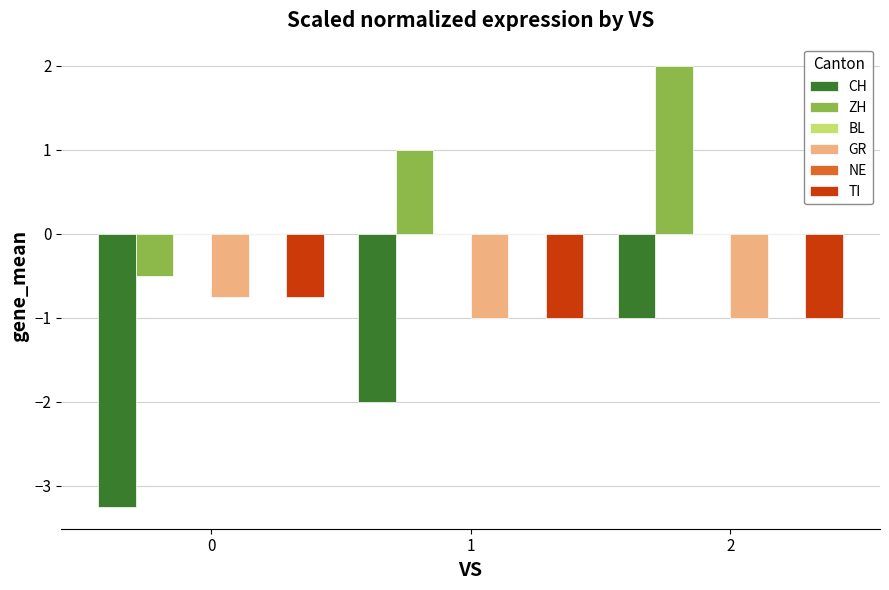

At which label is CH closest to -2?

1